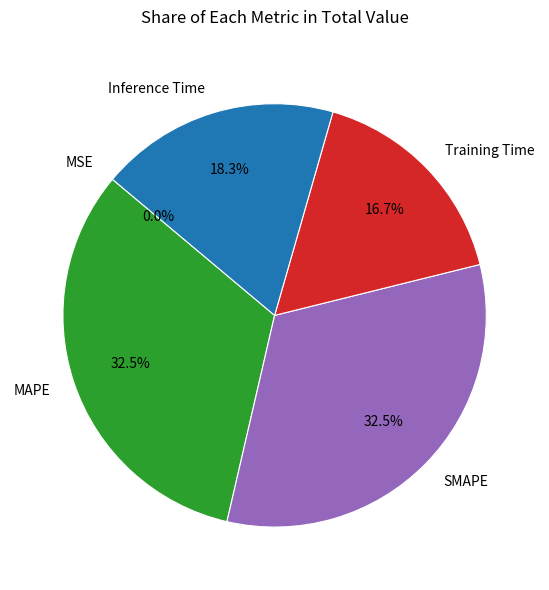

To the nearest percent, what is the difference between the SMAPE and Training Time slice percentages?

16%